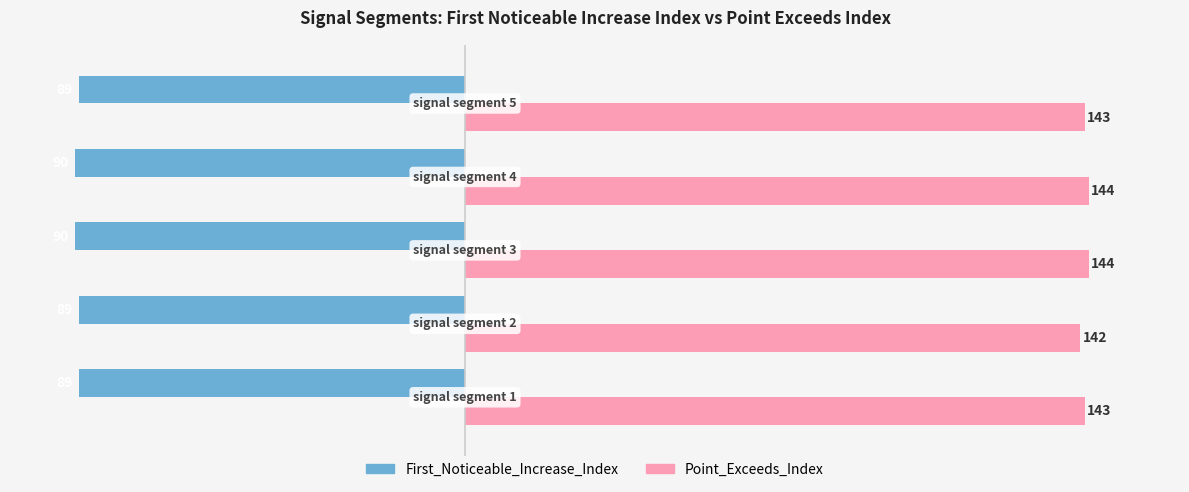

At how many categories does at least one series exceed 112?

5